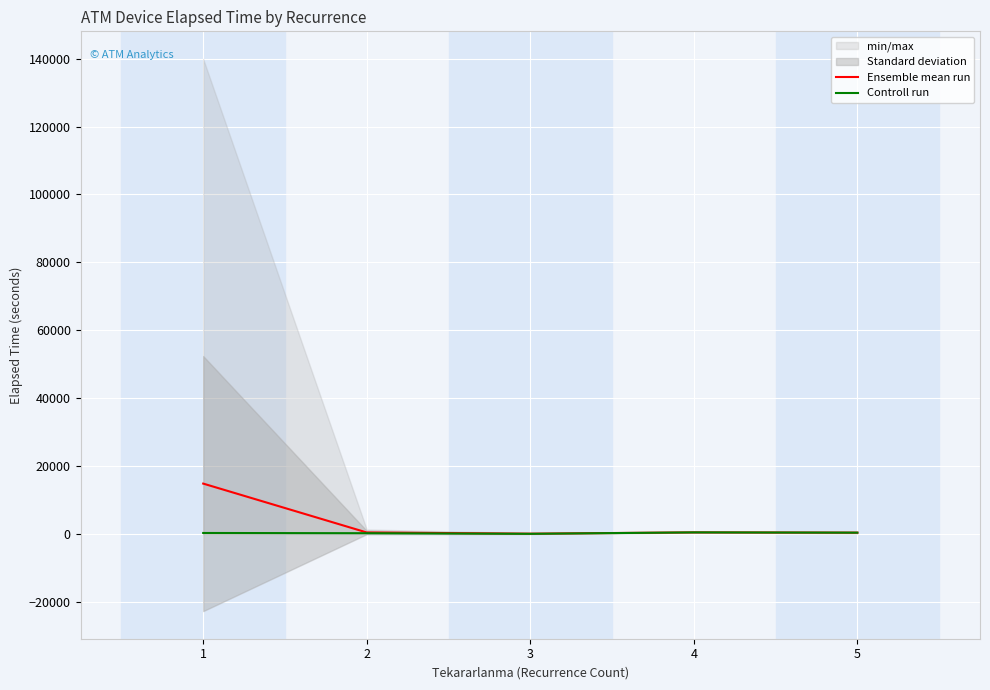

At which label does Ensemble mean run first exceed 455?

1